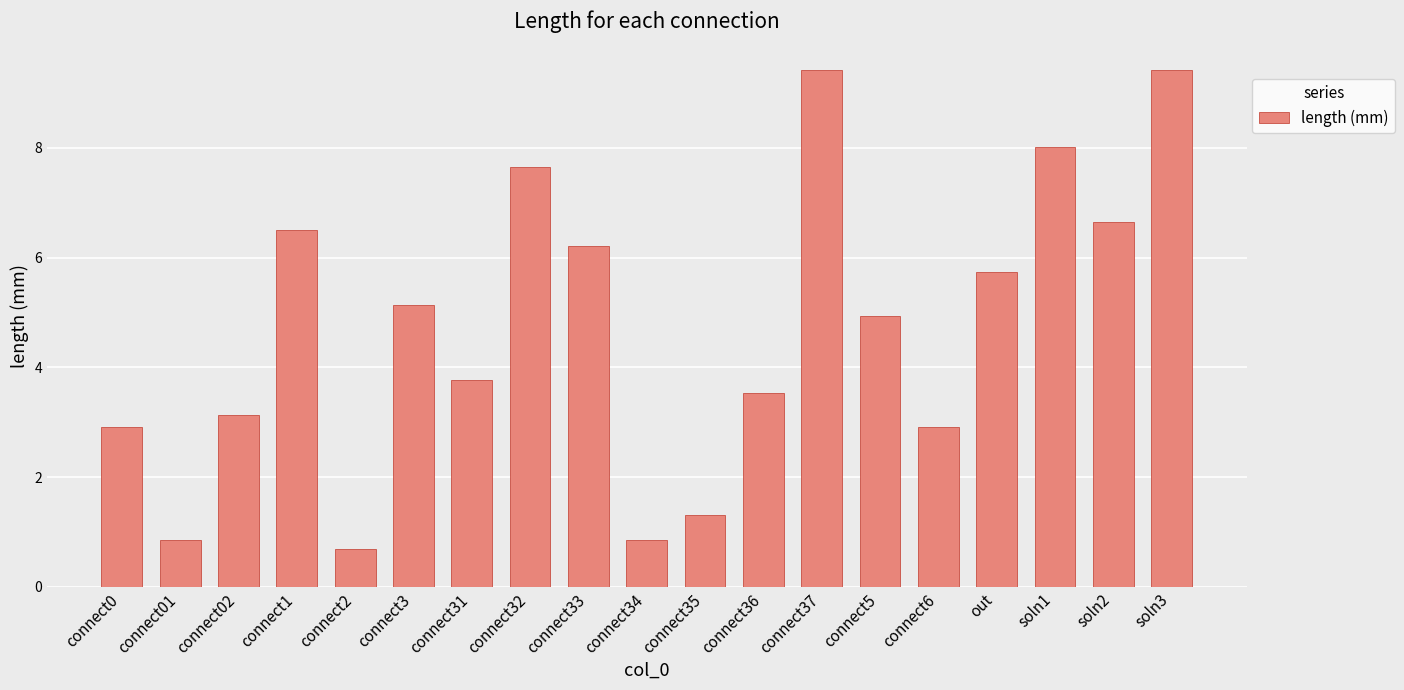

How many bars are there in total?

19